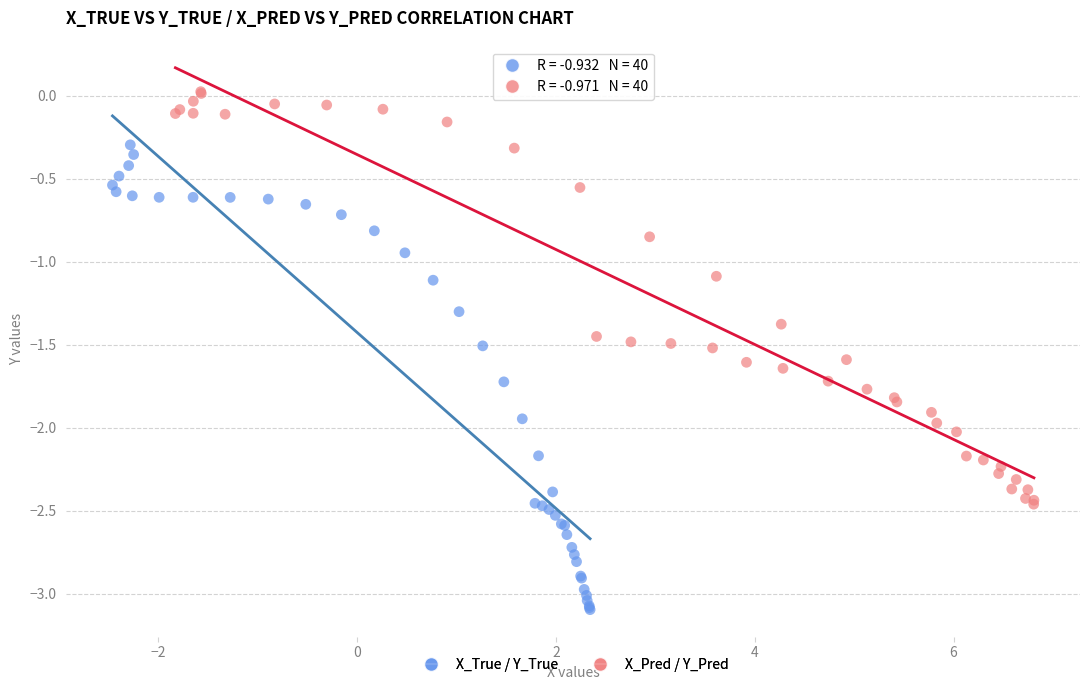

Which series contains the lowest Y value?

X_True / Y_True